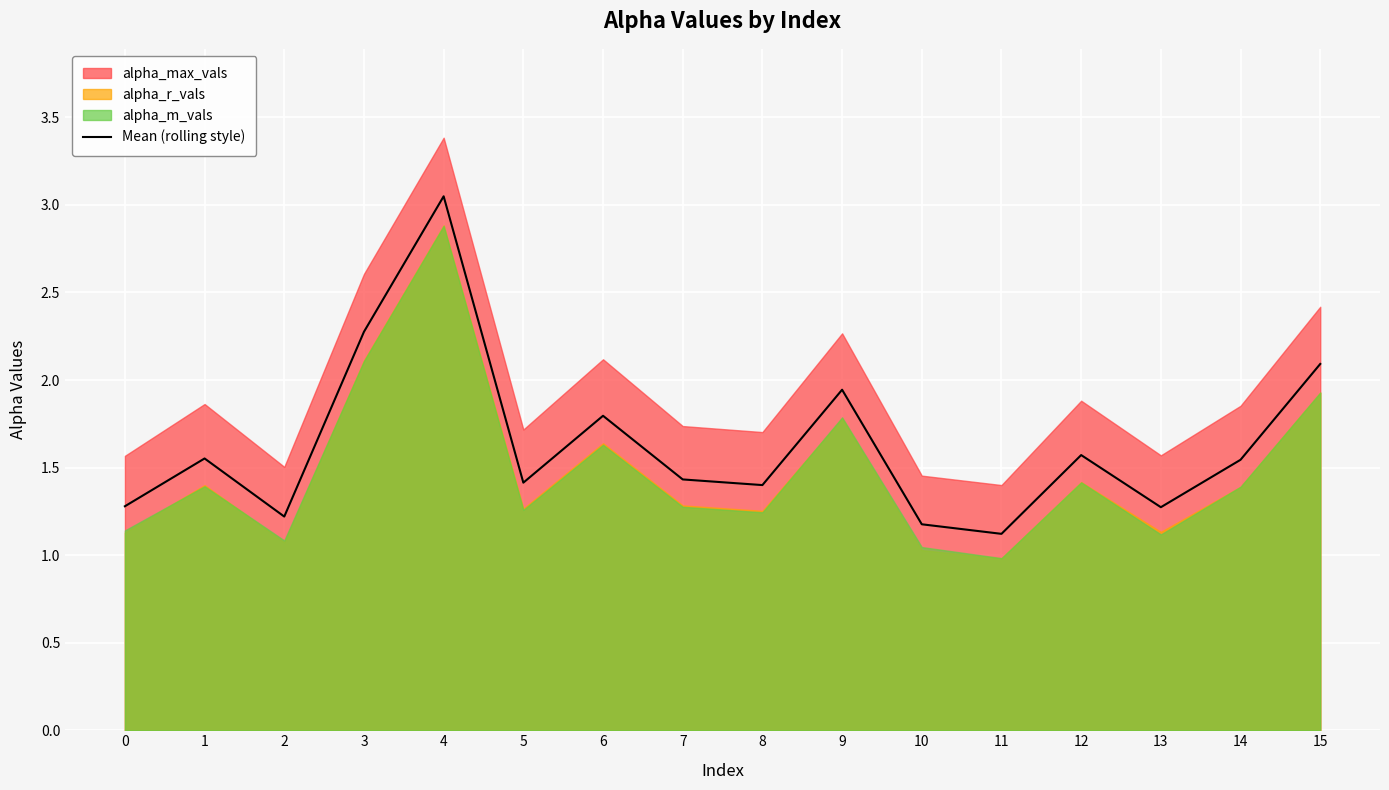

At which label does Mean (rolling style) reach its peak?

4